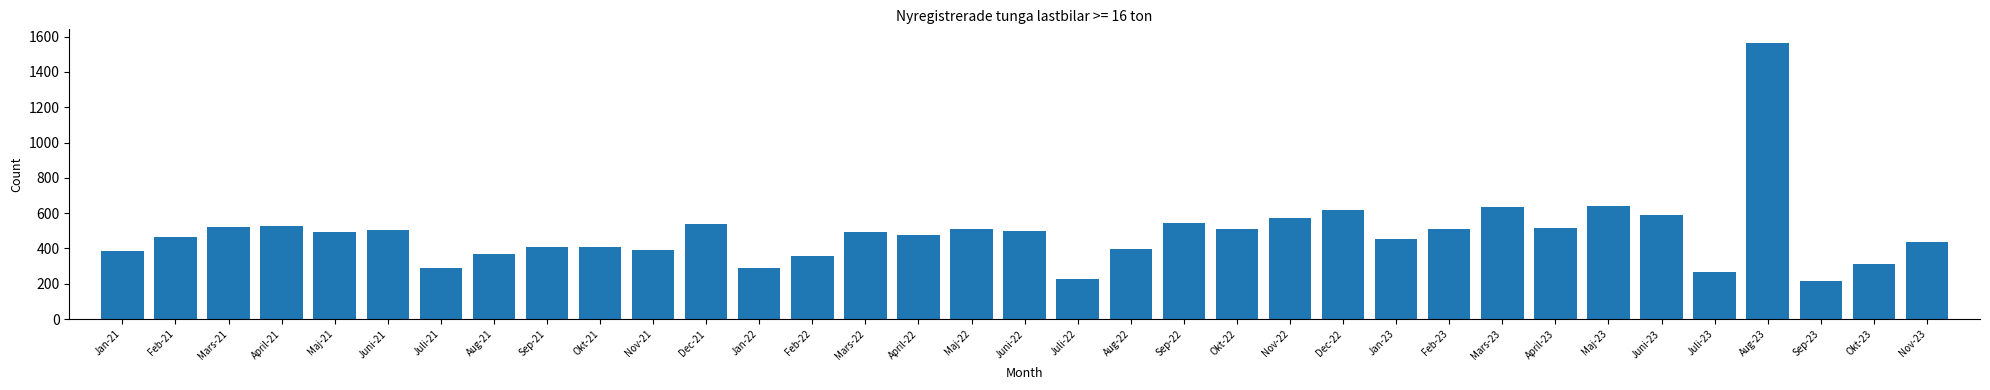

What is the change in value from Aug-21 to Maj-23?

+268